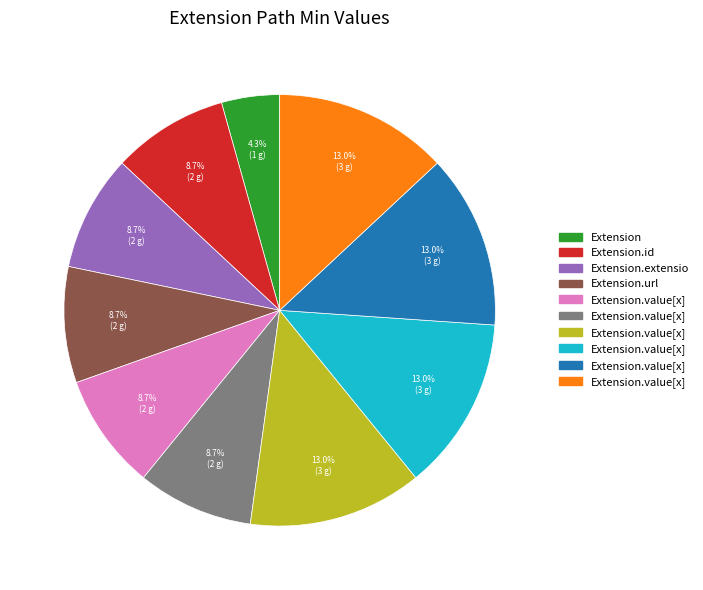

Does any single category account for the majority?

No